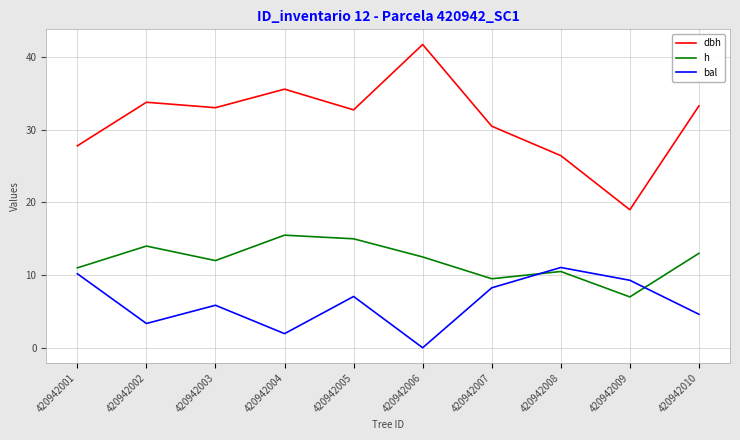

How many positive values does the bal series have?

9